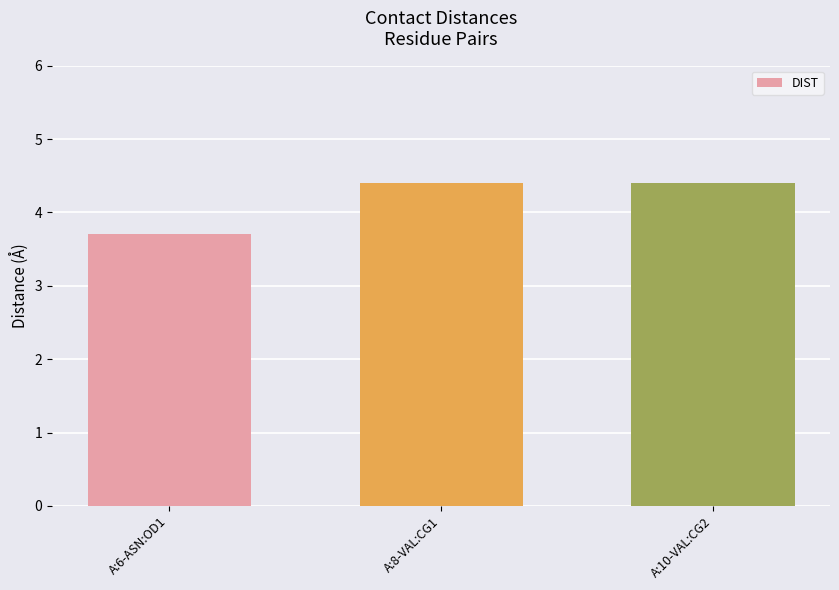

What is the label of the 2nd bar from the left?

A:8-VAL:CG1